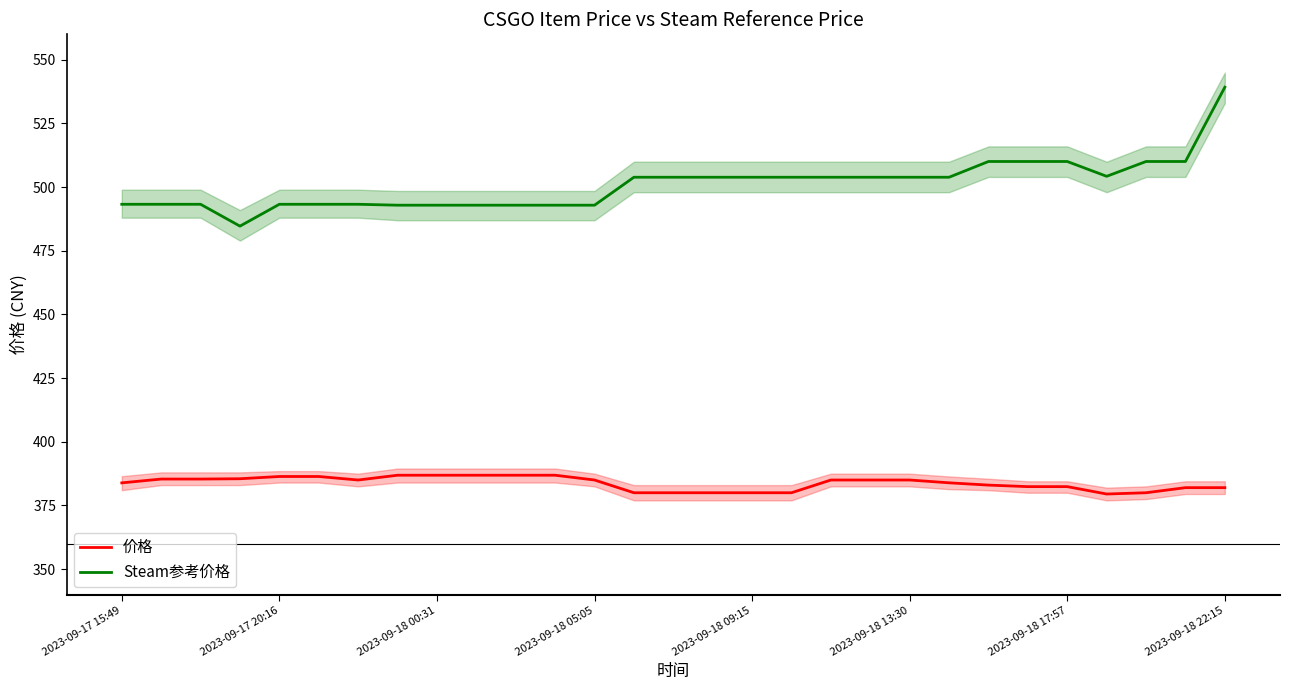

At which label does Steam参考价格 reach its peak?

2023-09-18 22:15